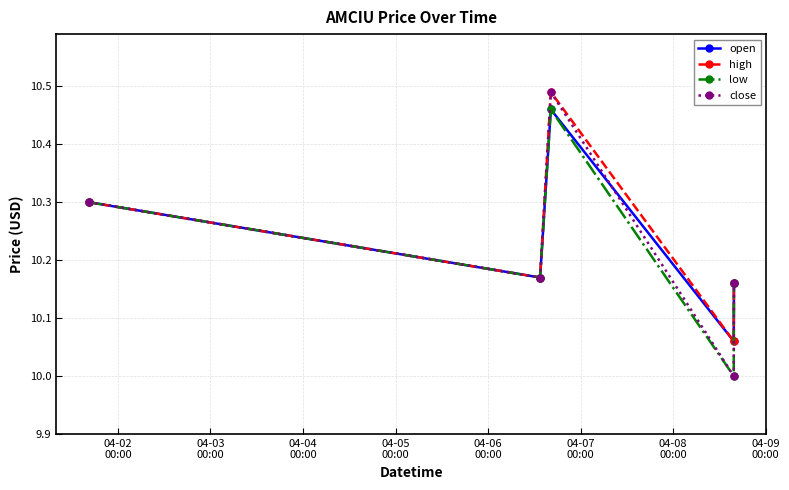

Which series has the widest spread of values?

close